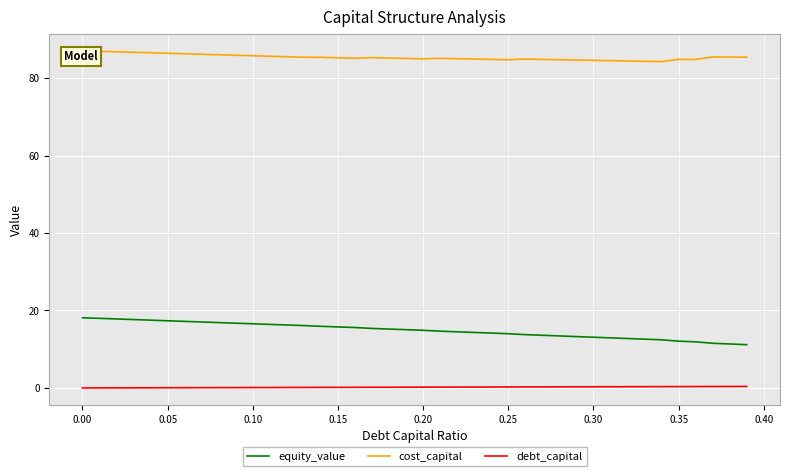

The value of equity_value at 0.00 is 5.0. True or false?

False